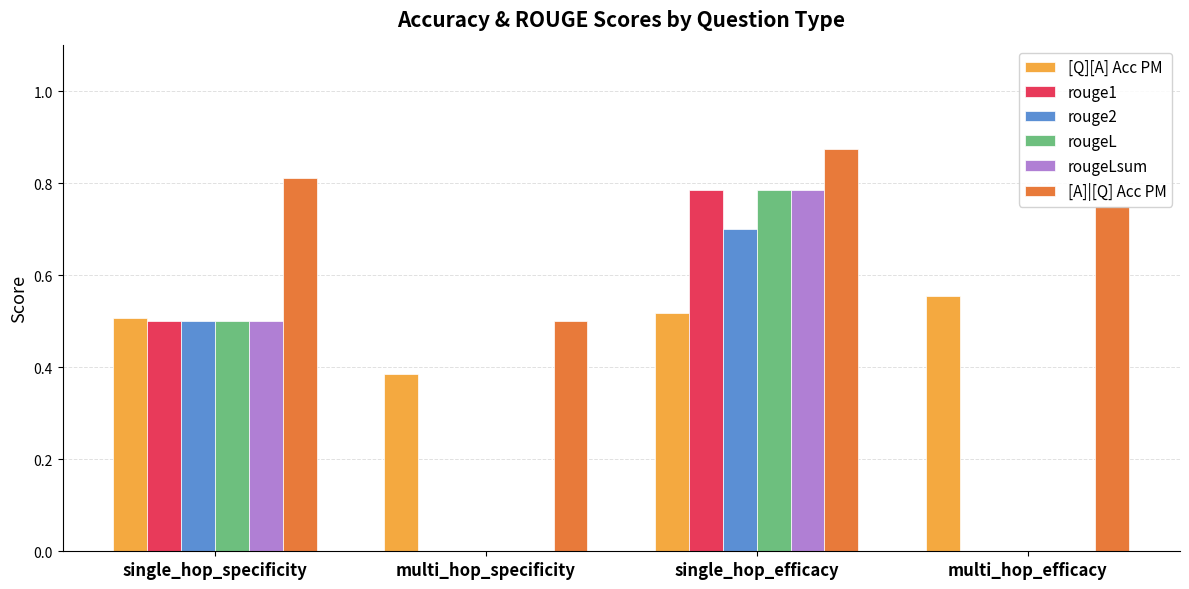

Which label corresponds to the largest value in the chart?

single_hop_efficacy